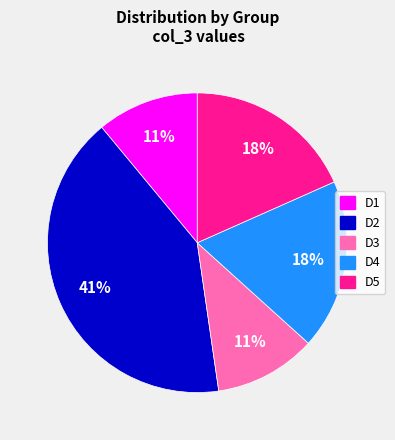

The D3 slice represents 1% of the pie. True or false?

False